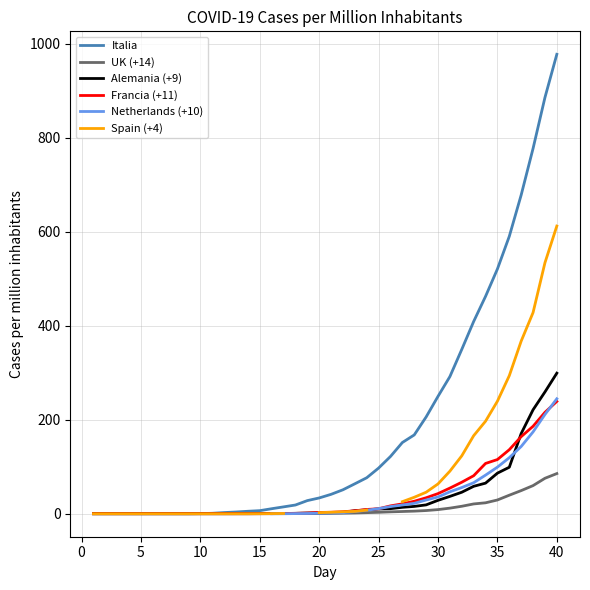

At how many categories does at least one series exceed 656?

4